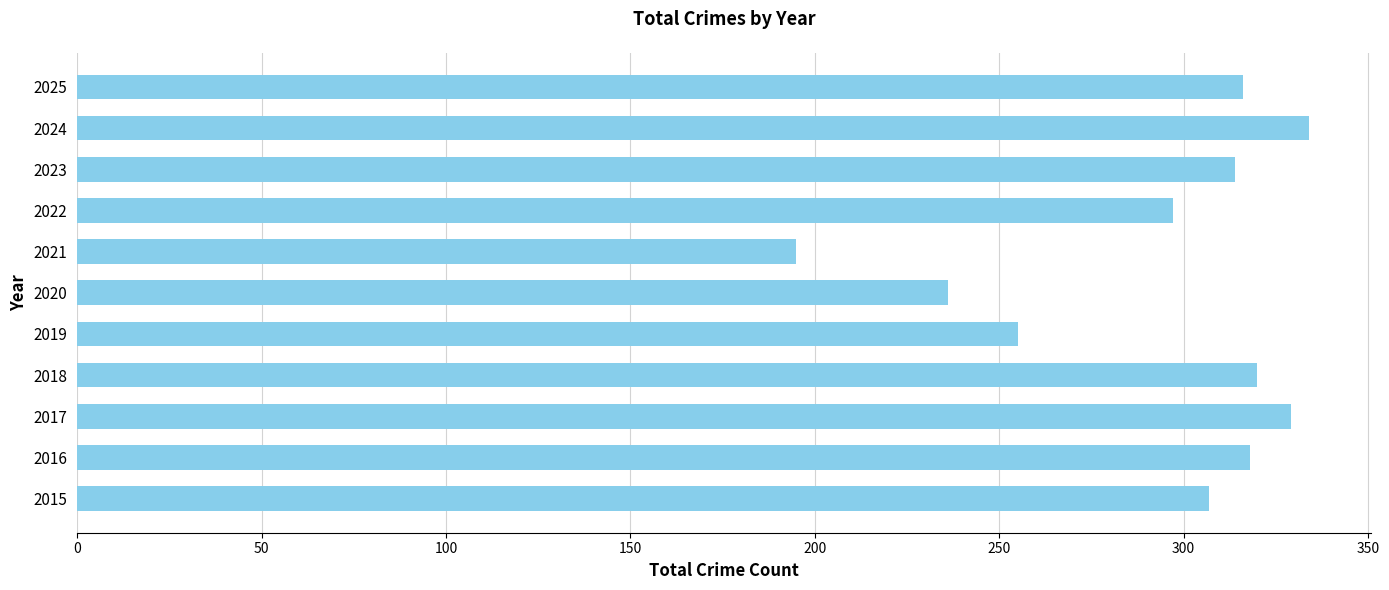

The value at 2015 is 307. True or false?

True